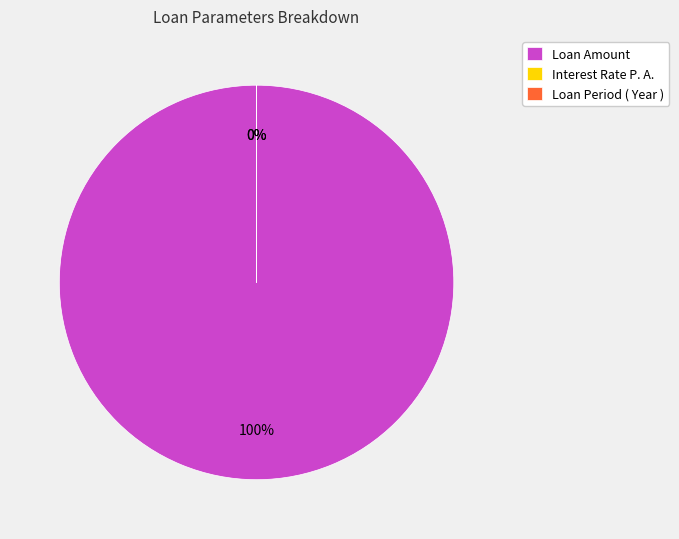

Rank the categories by value from highest to lowest.

Loan Amount, Loan Period ( Year ), Interest Rate P. A.